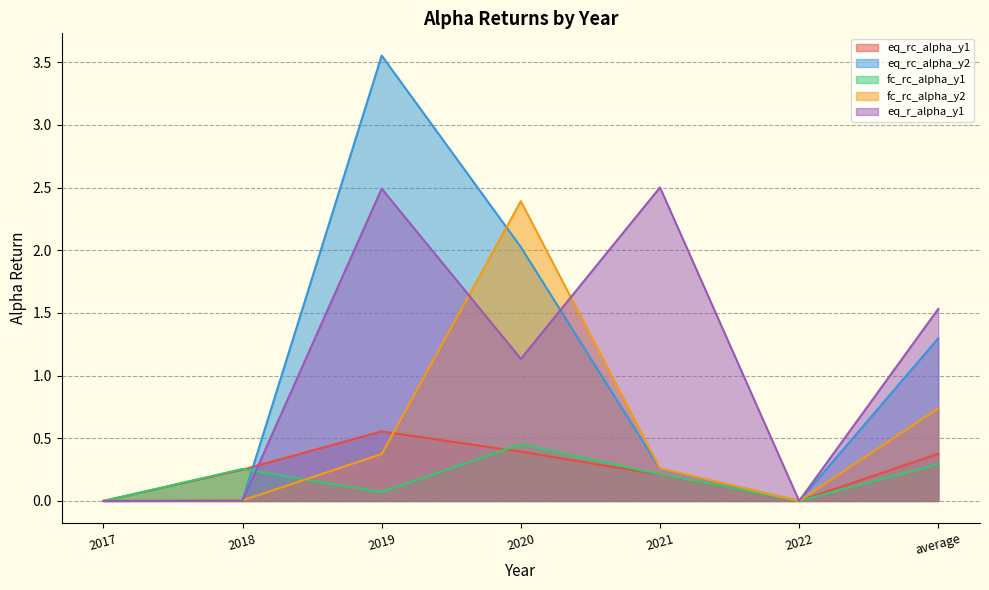

Between 2022 and average, which series saw the biggest shift?

eq_r_alpha_y1